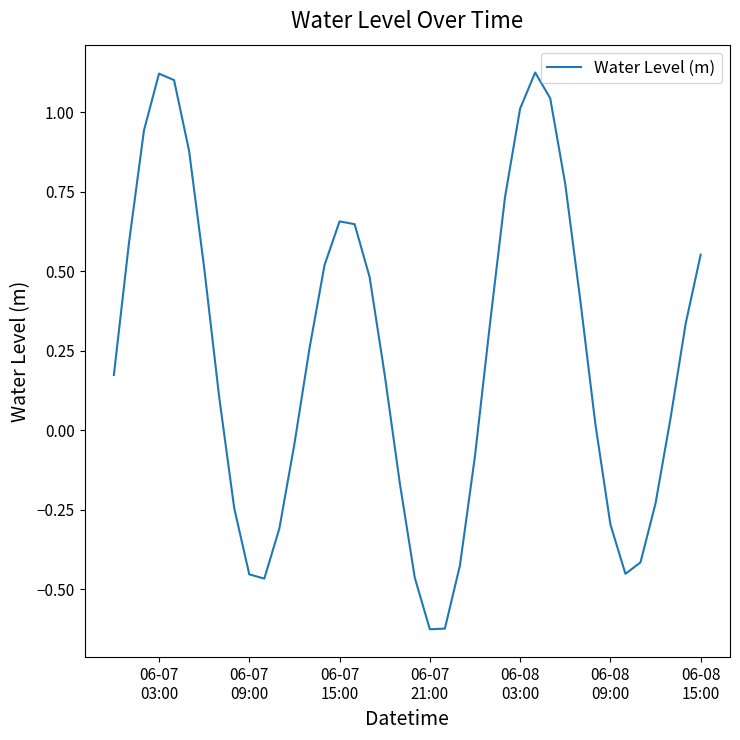

How many distinct data groups are displayed?

1